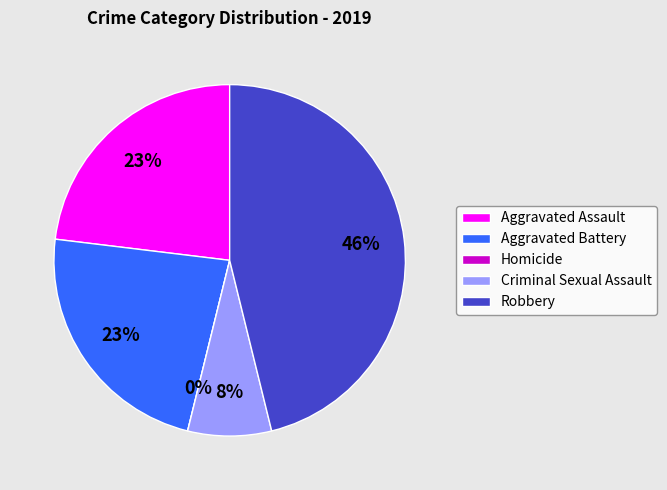

To the nearest percent, what percentage of the pie is Aggravated Assault?

23%